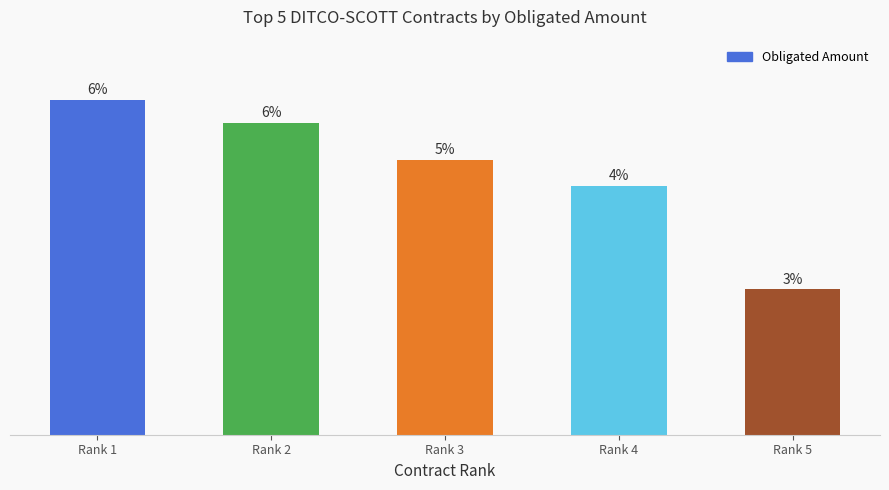

Rank the categories by value from lowest to highest.

Rank 5, Rank 4, Rank 3, Rank 2, Rank 1